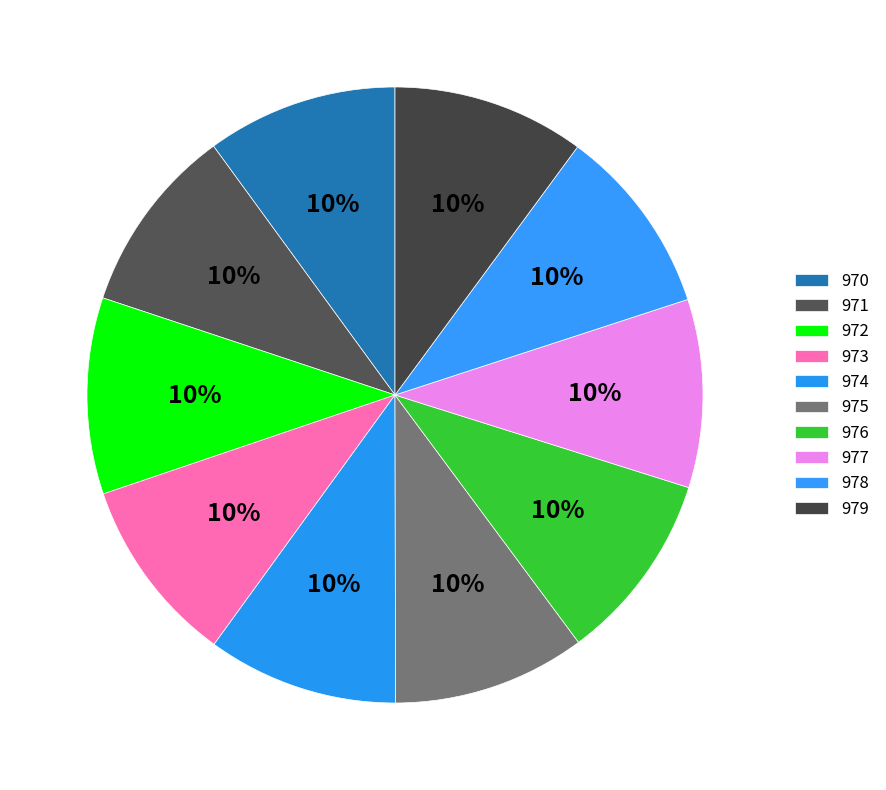

Count the number of slices in the pie.

10